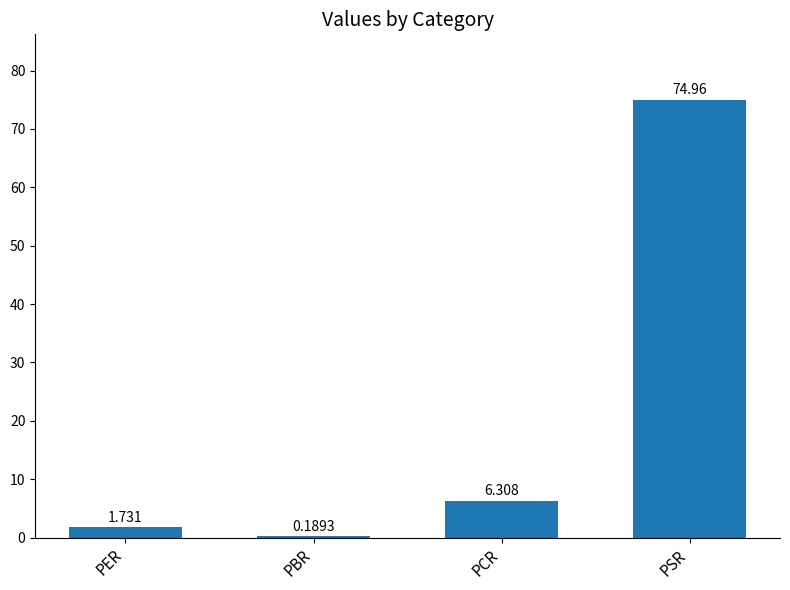

Which has a higher value, PBR or PSR?

PSR